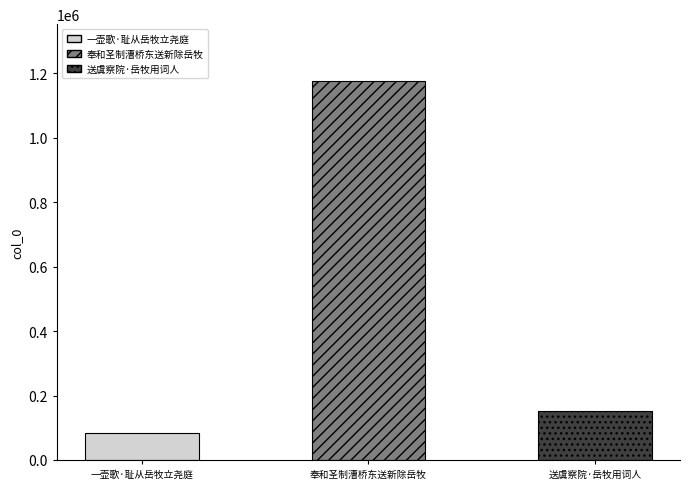

How many bars are there in total?

3